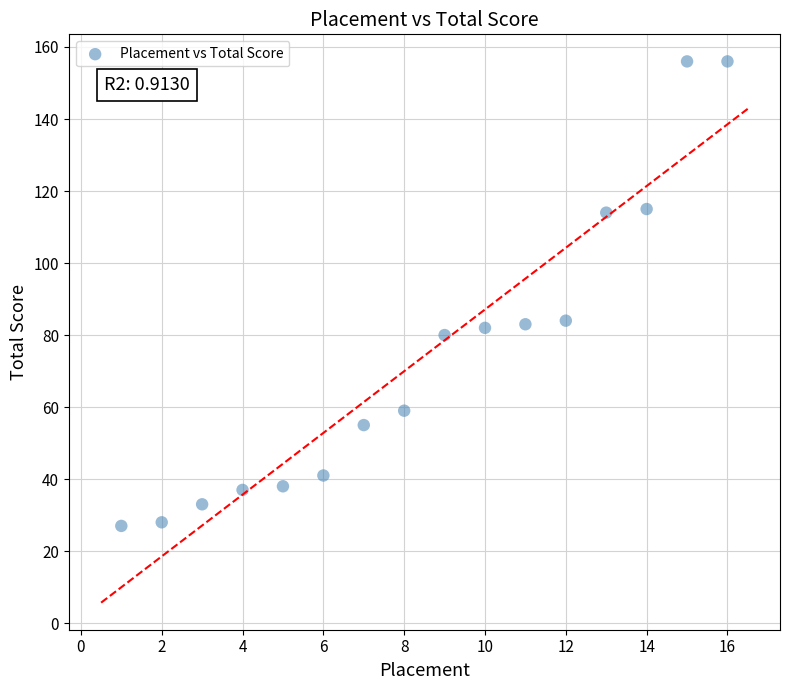

What is the range of Y values (max minus min)?

129